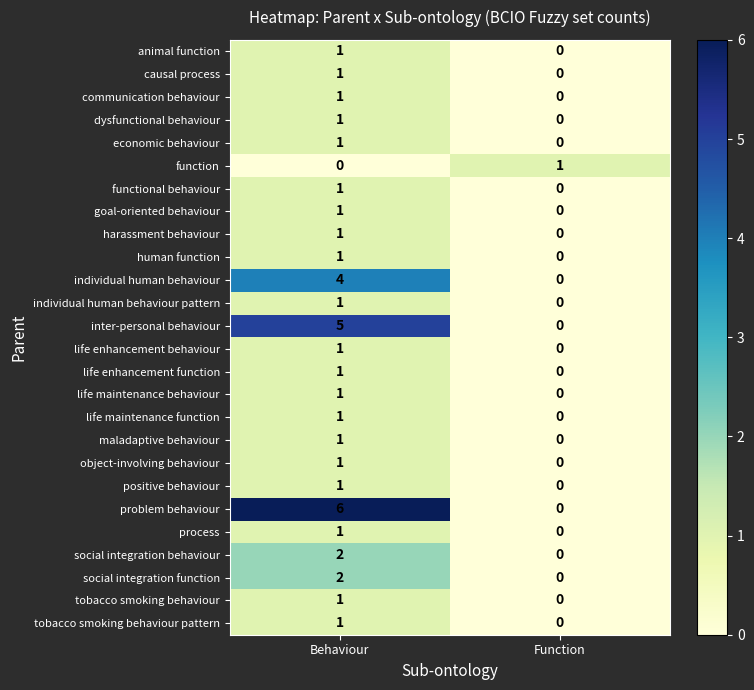

True or false: positive behaviour has a value of 1 at Behaviour.

True